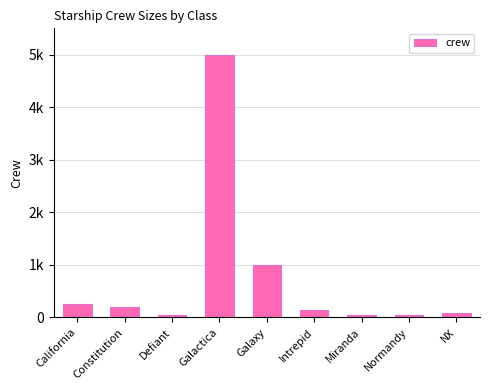

What is the label of the 8th bar from the right?

Constitution